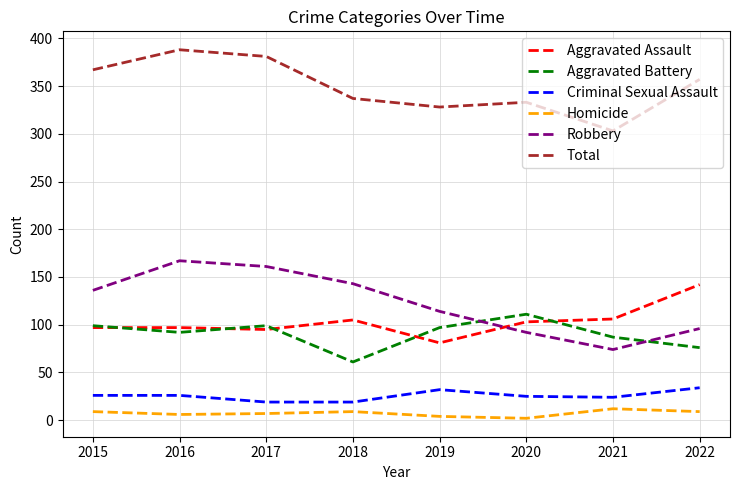

Which series has the largest total across all categories?

Total